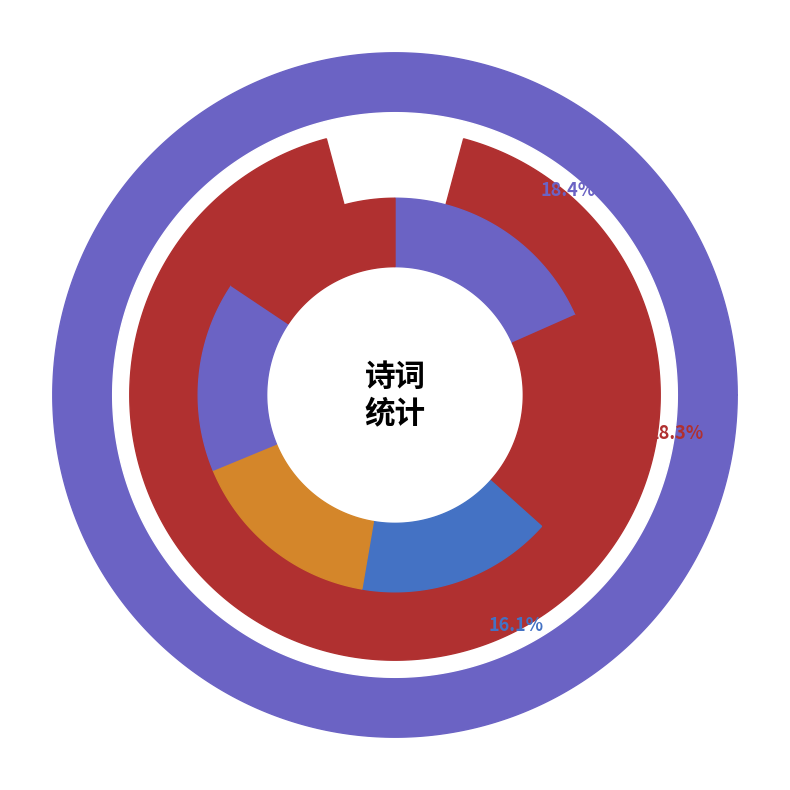

How many slices are in this pie chart?

6